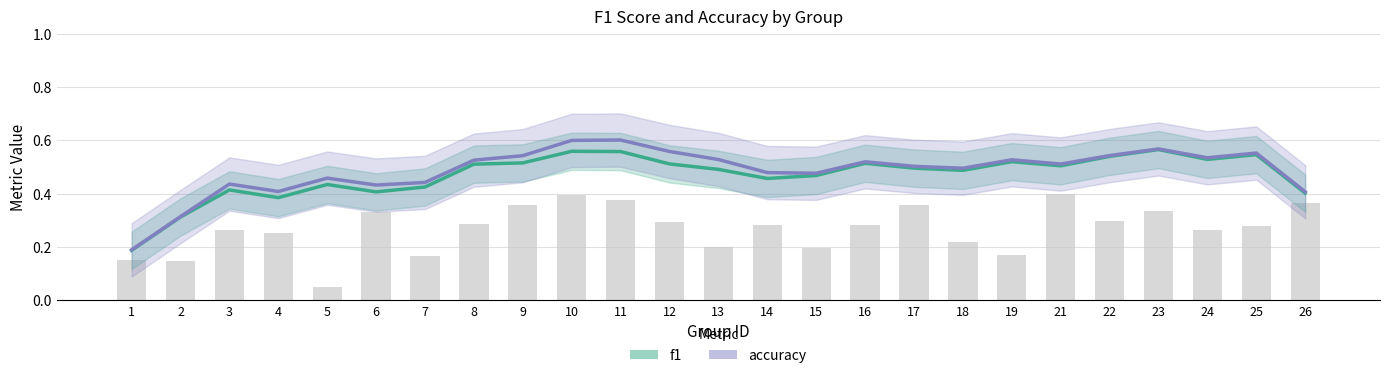

Reading left to right, transcribe all the data shown in this chart.

f1: 1=0.2	2=0.3	3=0.4	4=0.4	5=0.4	6=0.4	7=0.4	8=0.5	9=0.5	10=0.6	11=0.6	12=0.5	13=0.5	14=0.5	15=0.5	16=0.5	17=0.5	18=0.5	19=0.5	21=0.5	22=0.5	23=0.6	24=0.5	25=0.5	26=0.4
accuracy: 1=0.2	2=0.3	3=0.4	4=0.4	5=0.5	6=0.4	7=0.4	8=0.5	9=0.5	10=0.6	11=0.6	12=0.6	13=0.5	14=0.5	15=0.5	16=0.5	17=0.5	18=0.5	19=0.5	21=0.5	22=0.5	23=0.6	24=0.5	25=0.6	26=0.4